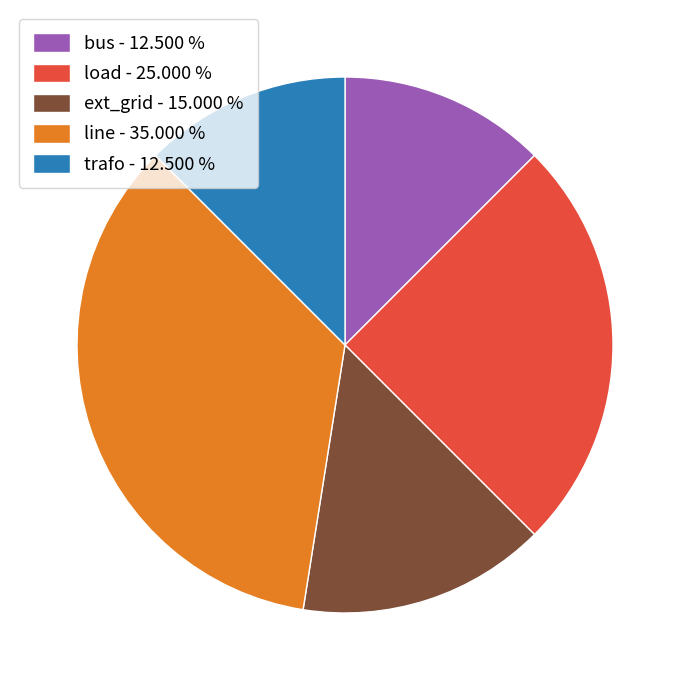

Combined, do bus - 12.500 % and ext_grid - 15.000 % account for over 50%?

No